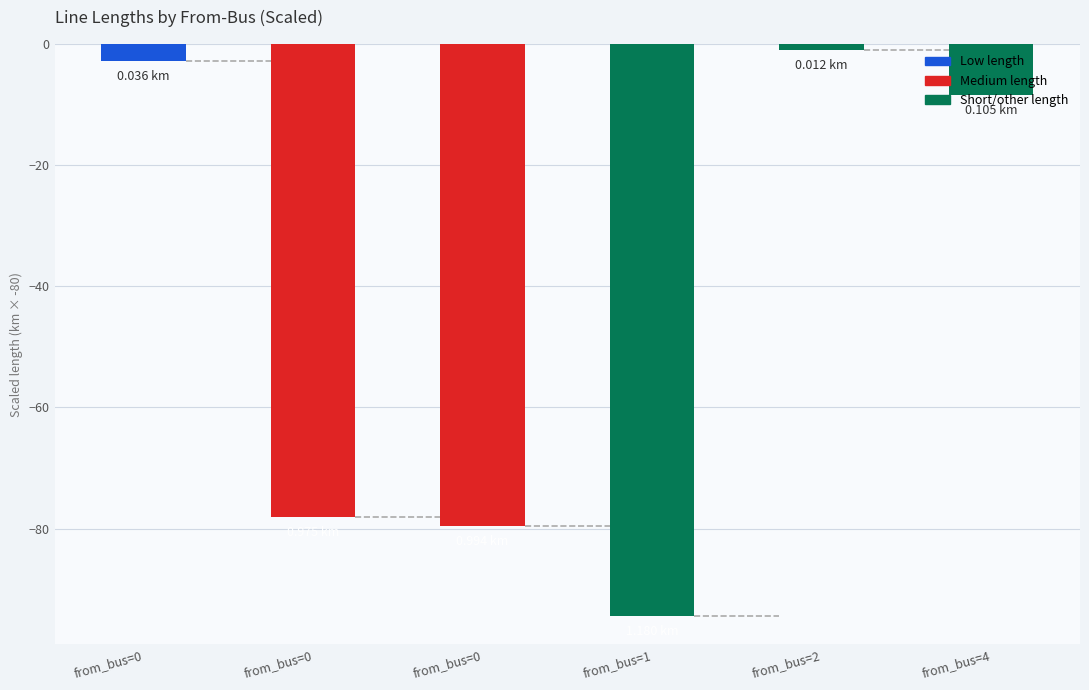

Count the number of data series in this chart.

1